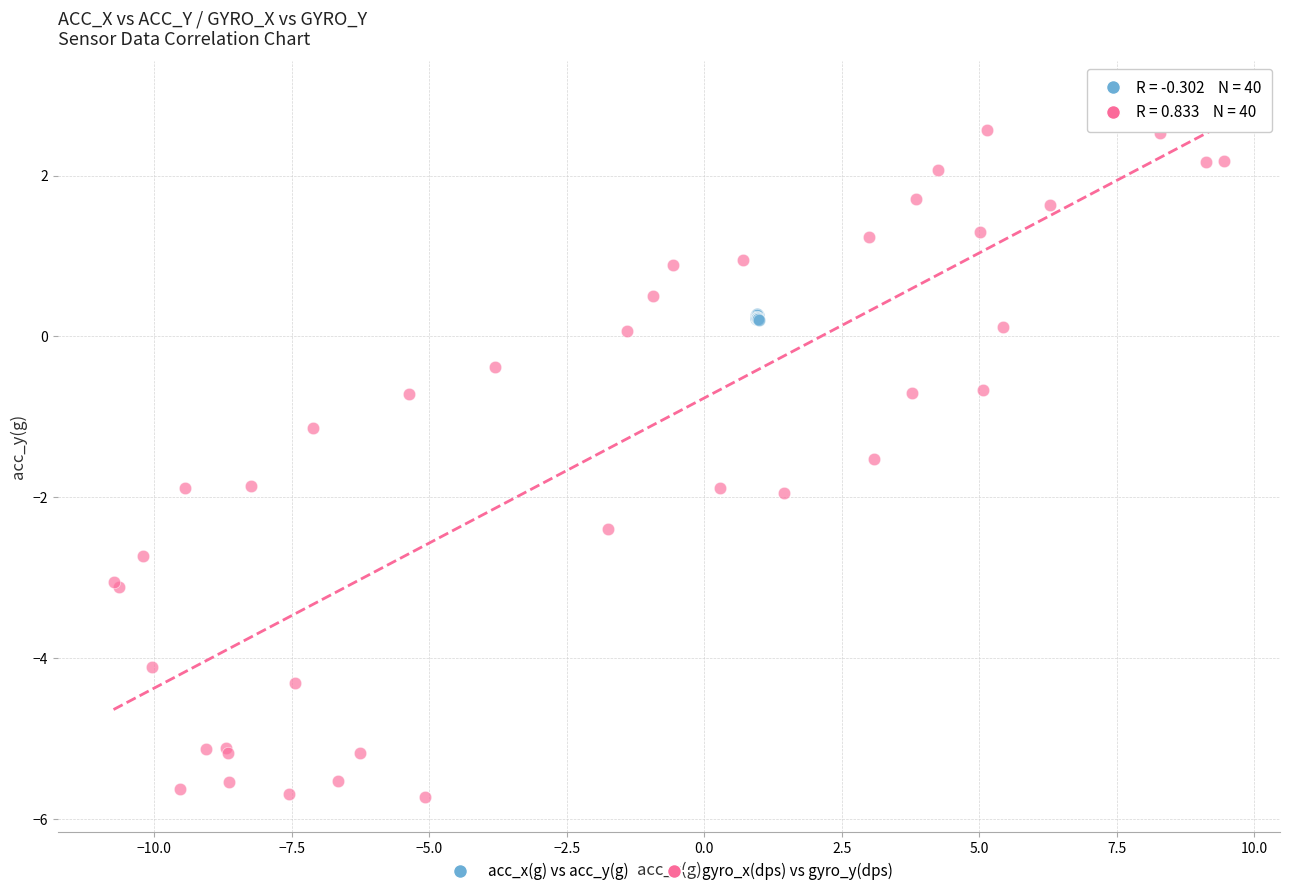

What are all the series names shown in the legend?

acc_x(g) vs acc_y(g), gyro_x(dps) vs gyro_y(dps)